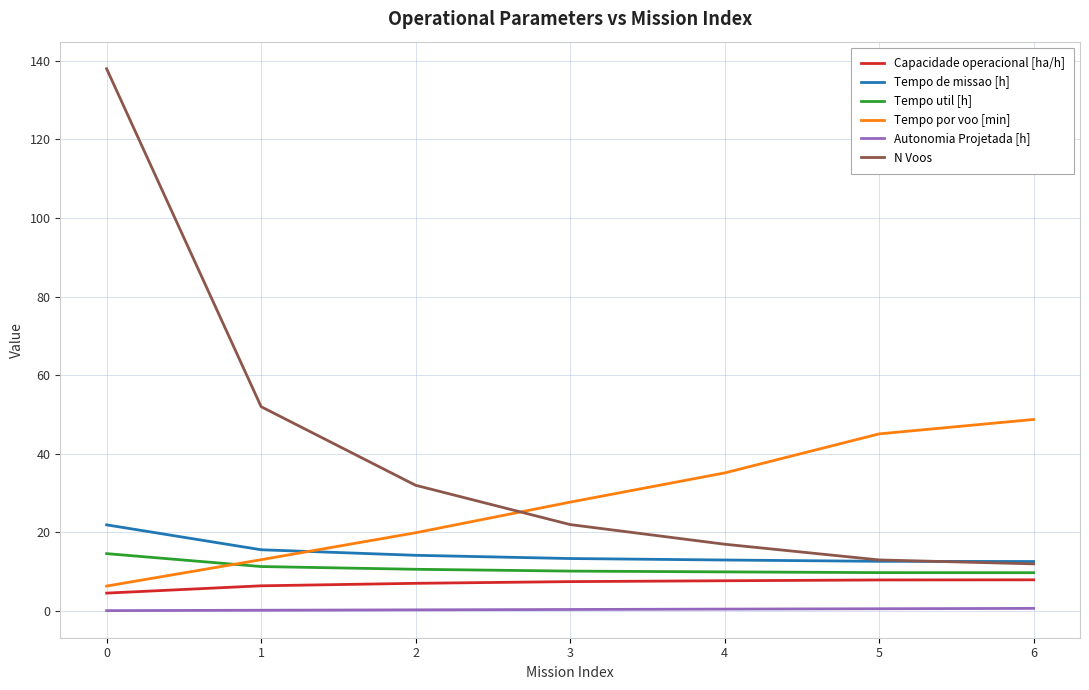

What is the average value of the Tempo de missao [h] series?

14.8